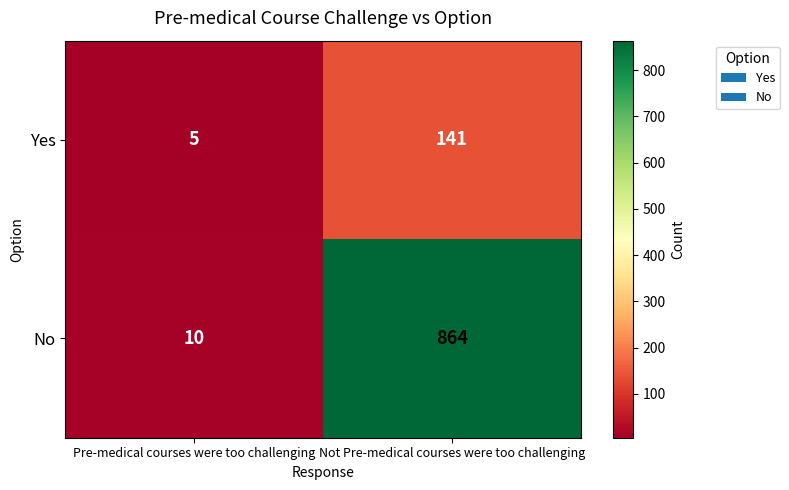

What is the maximum value shown in the chart?

864